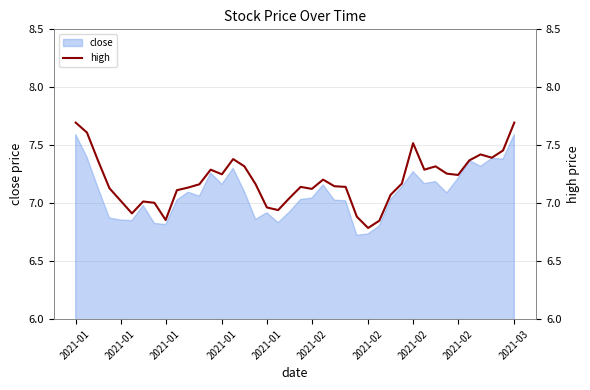

At which label does the data first exceed 7?

2021-01